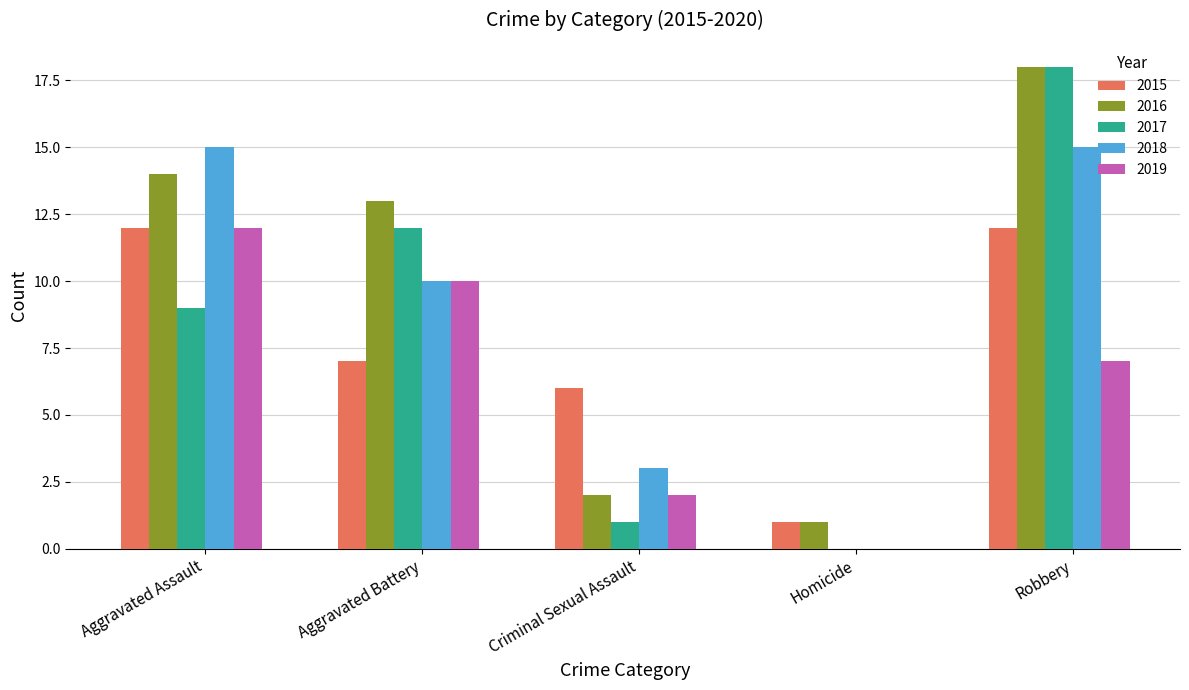

What are all the series names shown in the legend?

2015, 2016, 2017, 2018, 2019